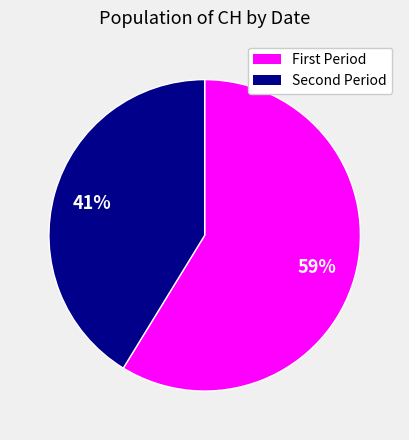

To the nearest percent, what is the average slice percentage?

50%